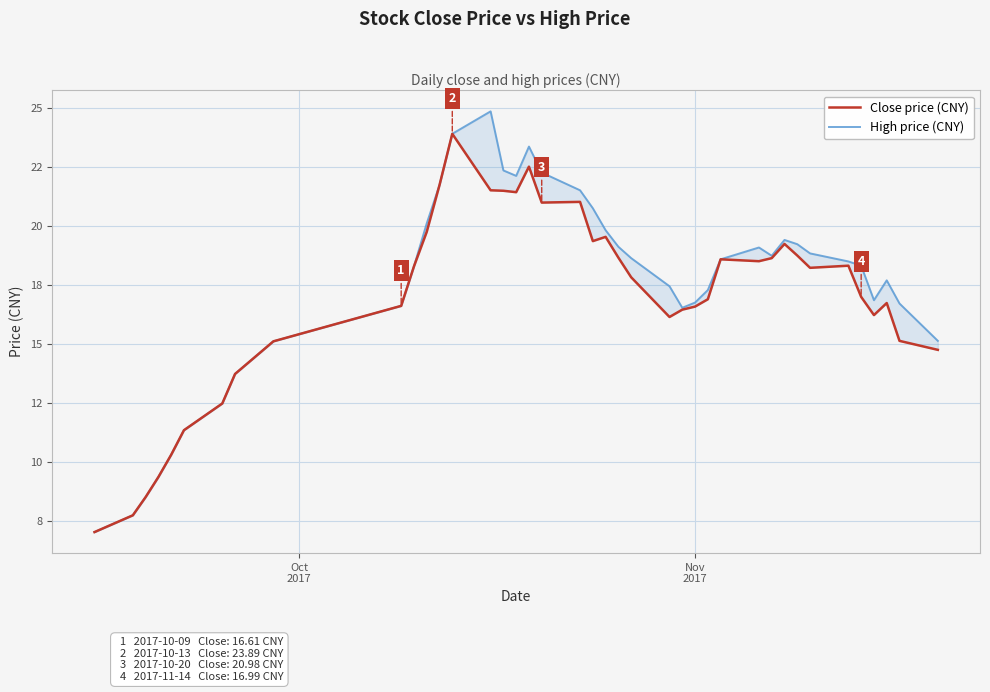

How many values in the Close price (CNY) series are below 18?

20